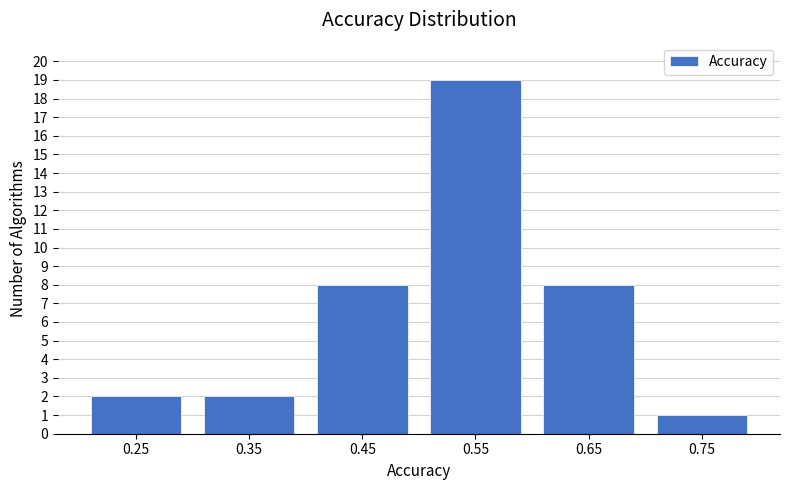

Reading left to right, list every bar in this chart as the range it spans on the x-axis followed by its height. The values are not printed on the chart, so give them approximately, as read against the axis.

0.2 to 0.3: 2
0.3 to 0.4: 2
0.4 to 0.5: 8
0.5 to 0.6: 19
0.6 to 0.7: 8
0.7 to 0.8: 1